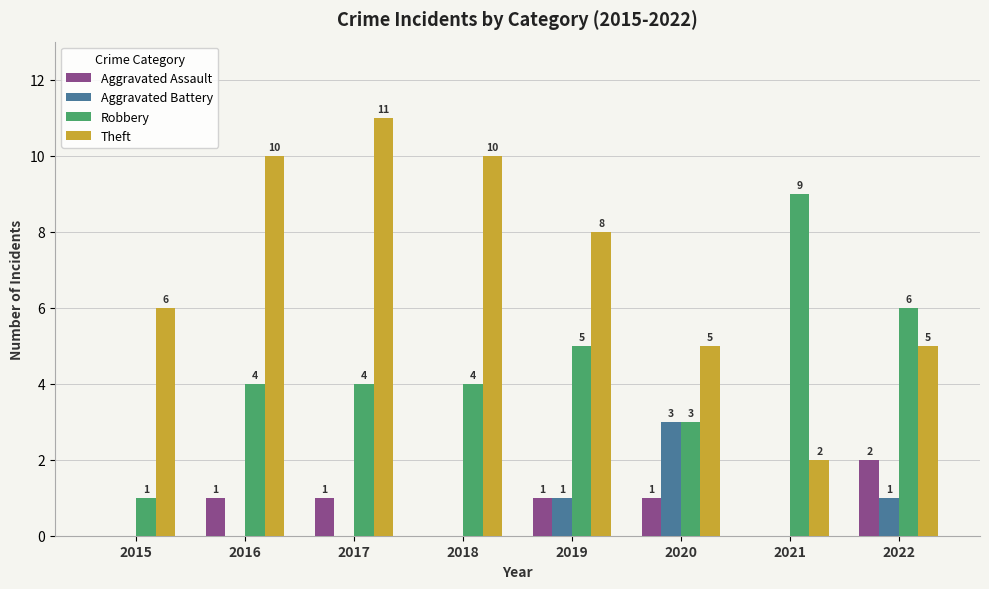

Count the number of data series in this chart.

4